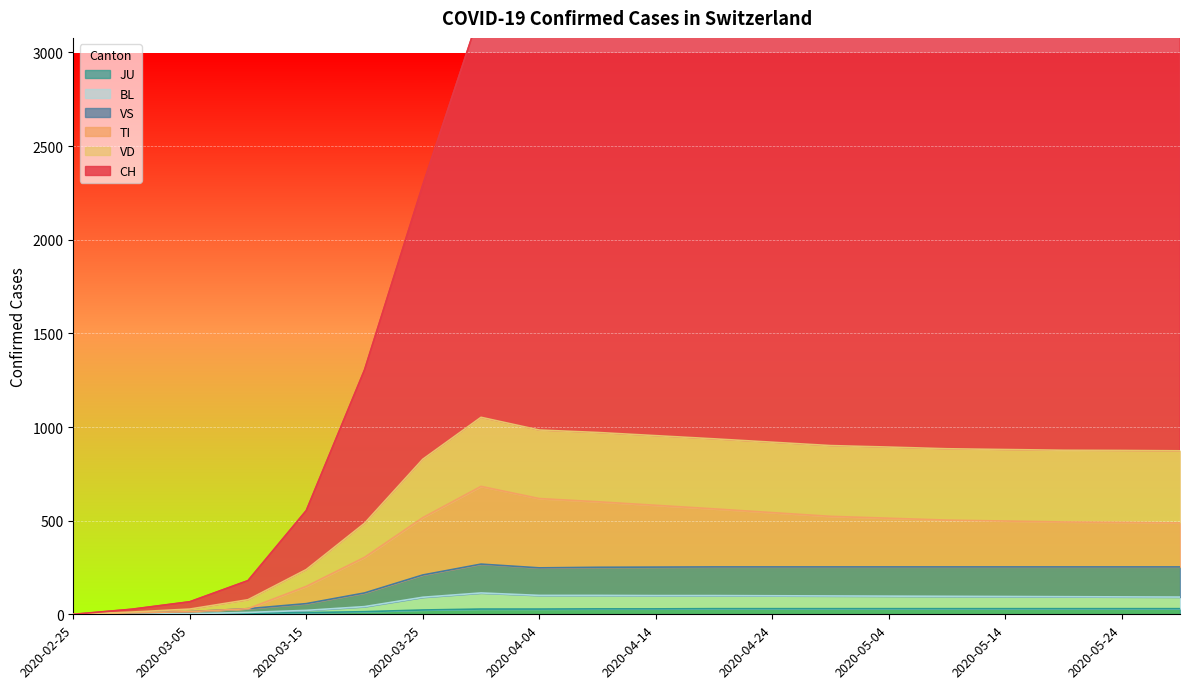

Between 2020-03-05 and 2020-04-09, which is larger?

2020-04-09